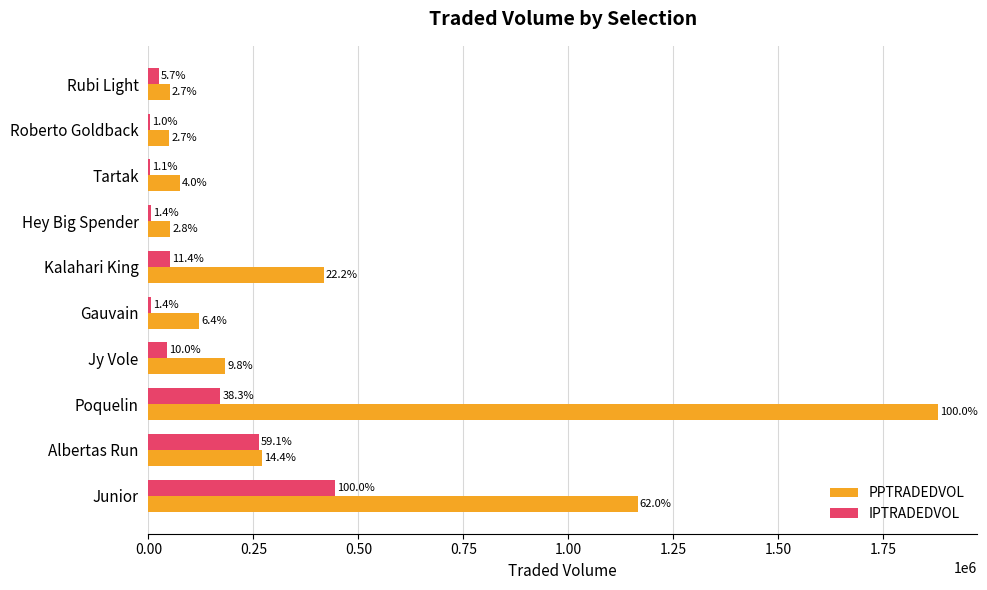

What are all the series names shown in the legend?

PPTRADEDVOL, IPTRADEDVOL